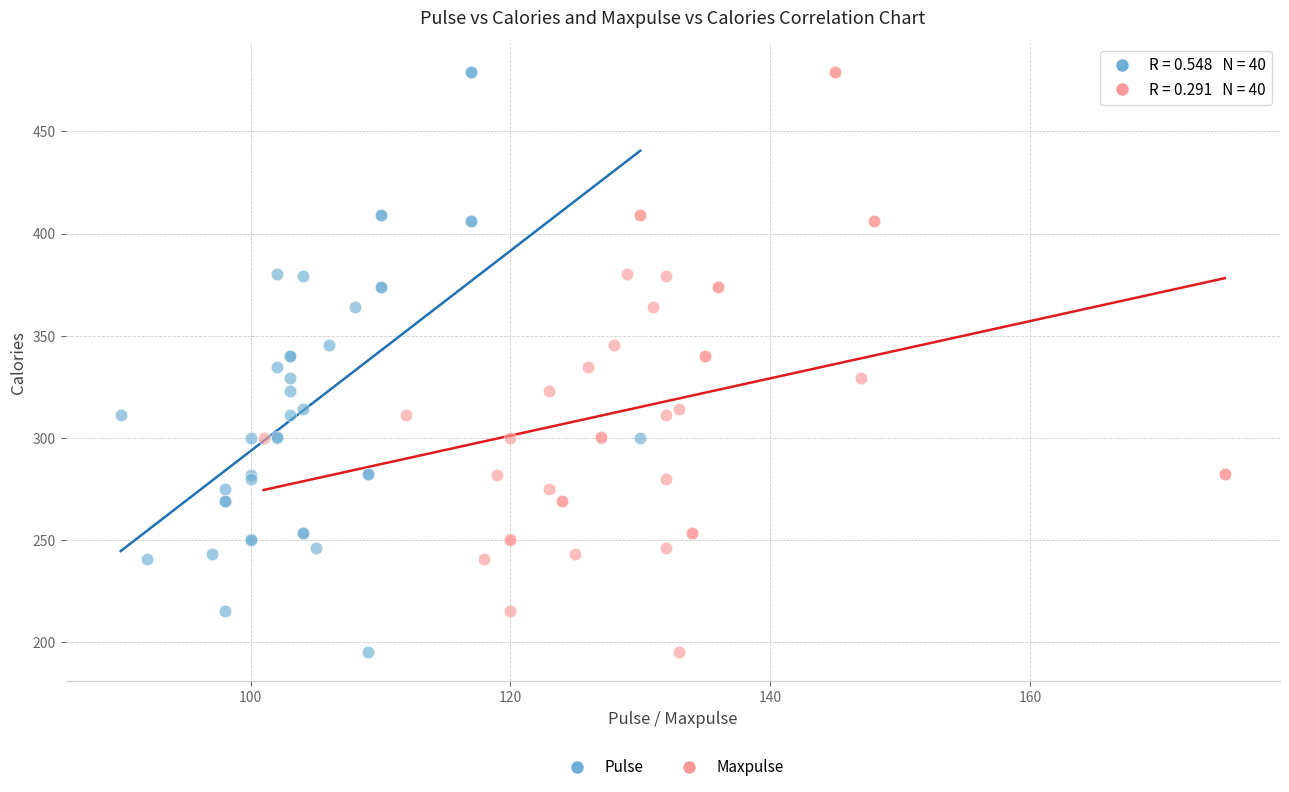

What are all the series names shown in the legend?

Pulse, Maxpulse